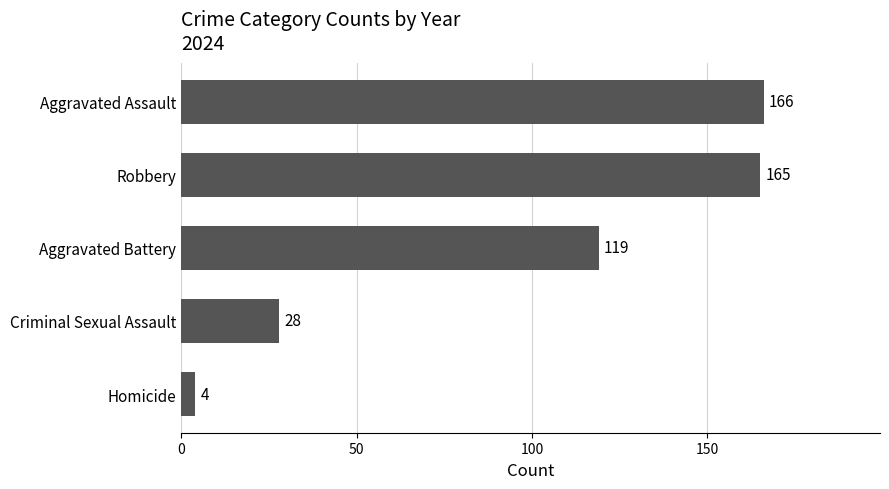

Which has a higher value, Aggravated Battery or Homicide?

Aggravated Battery